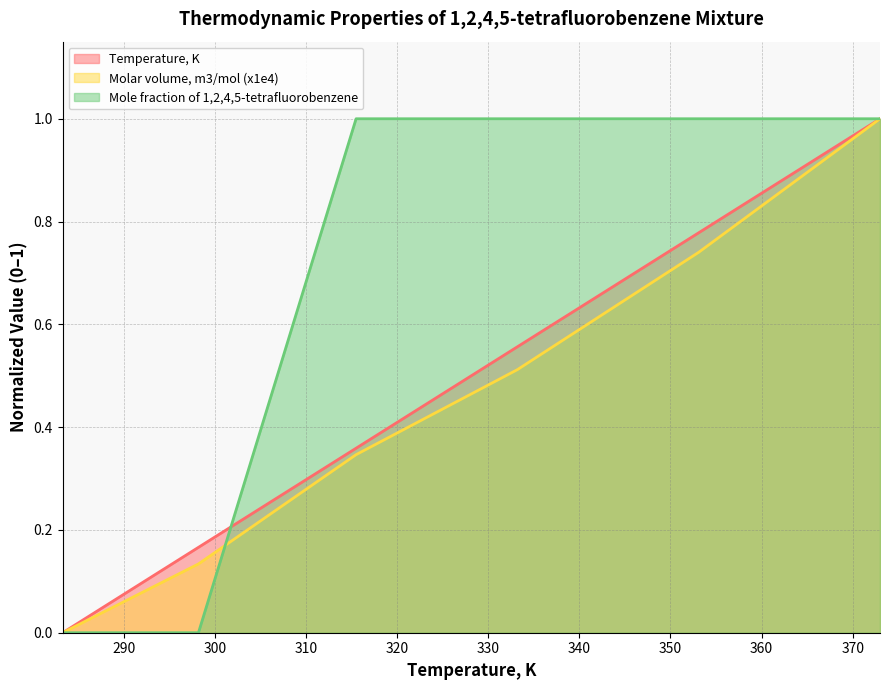

How many Mole fraction of 1,2,4,5-tetrafluorobenzene values are between 0 and 1?

6